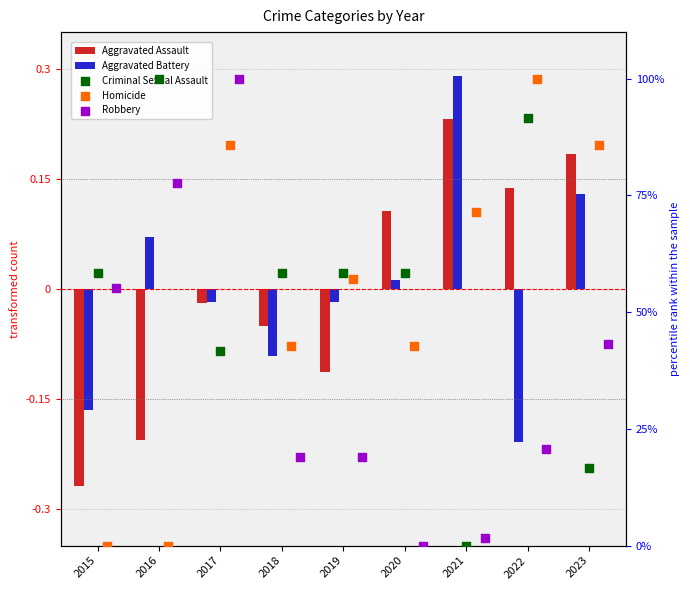

At which category is the sum across all series the highest?

2017